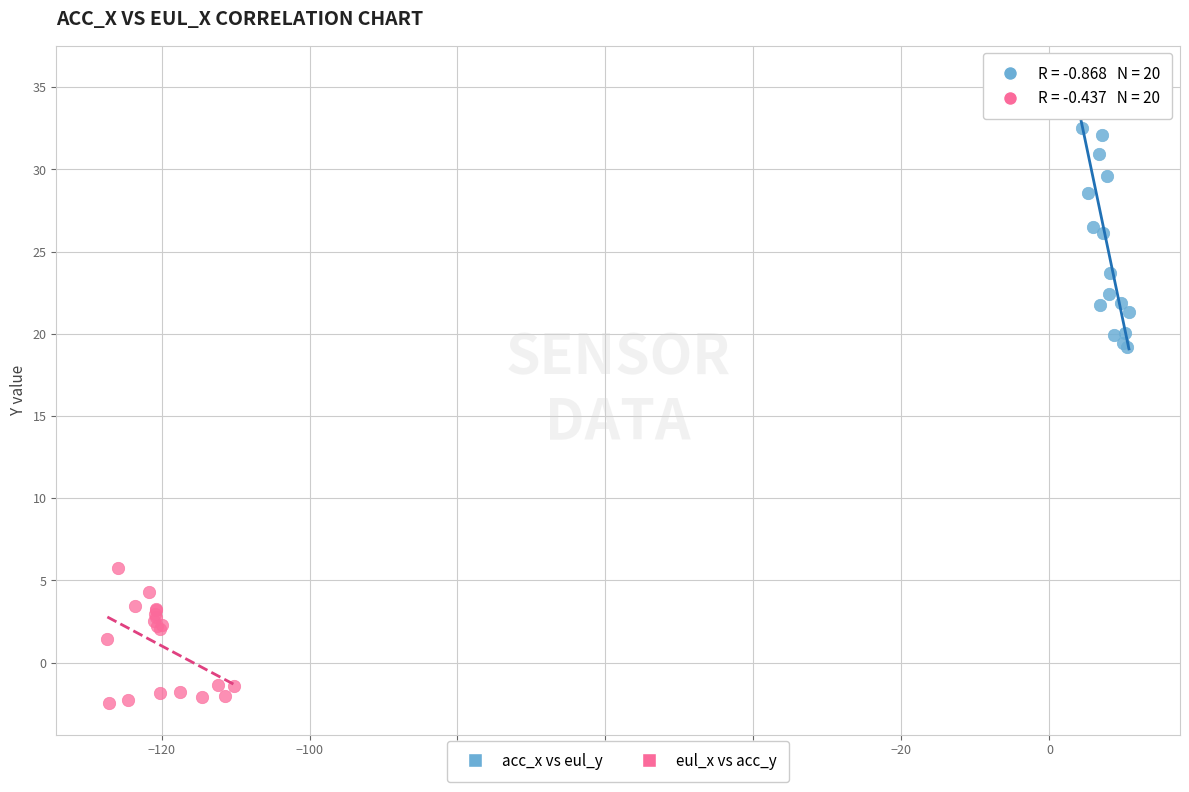

Which series reaches the maximum Y coordinate?

acc_x vs eul_y